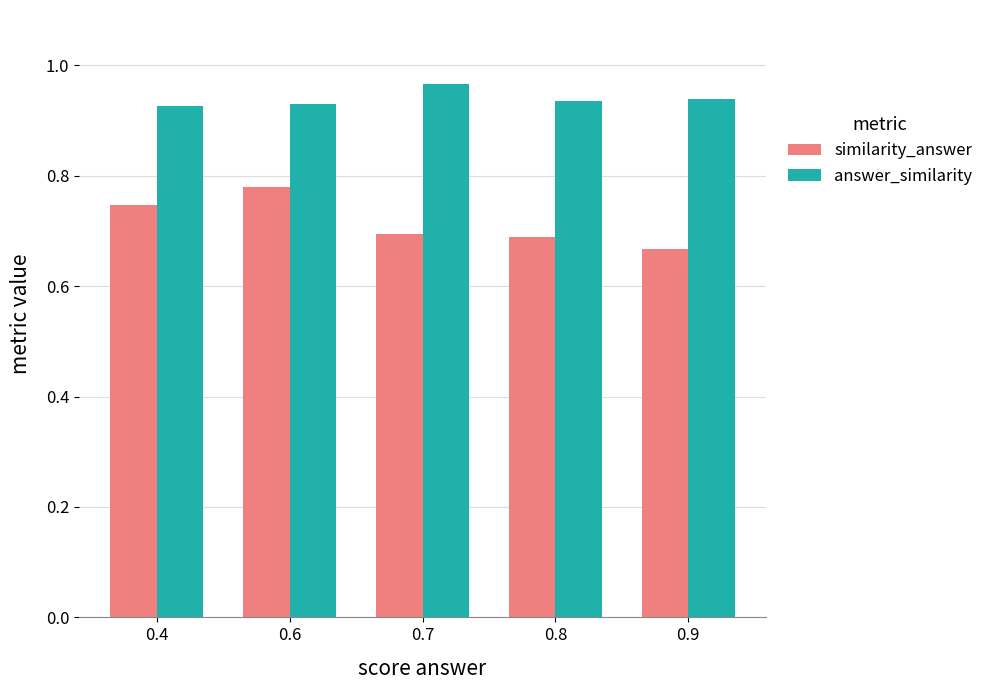

Count the answer_similarity values in the range 0 to 1.

5